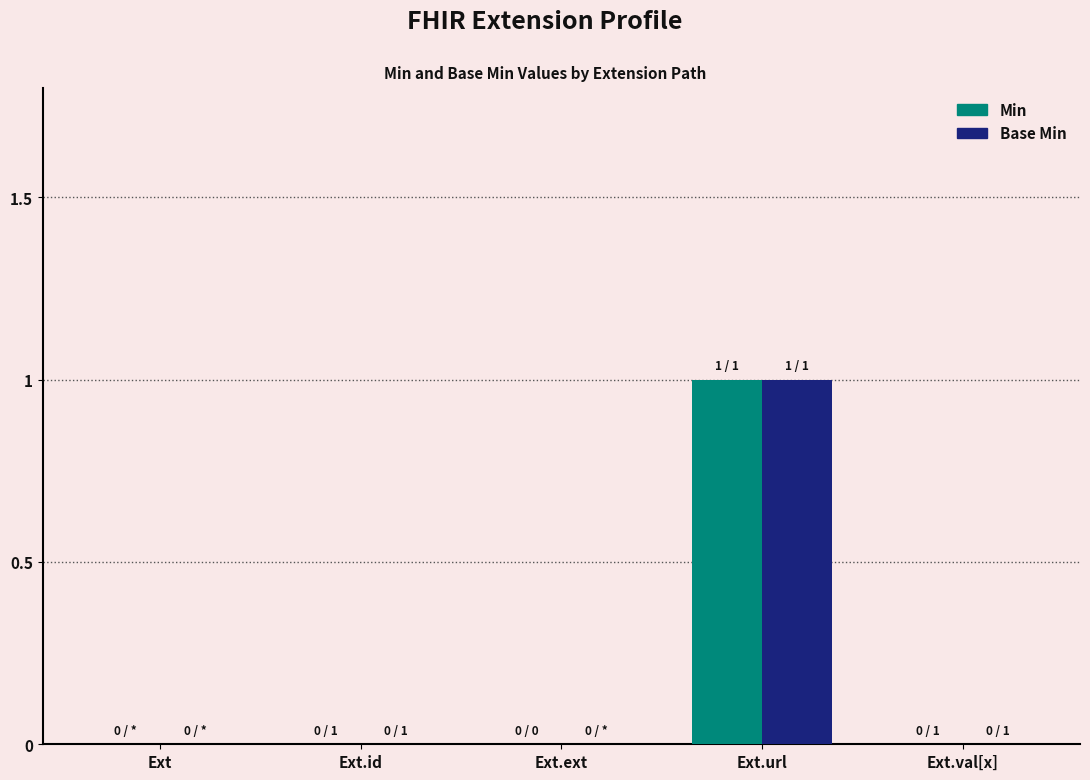

True or false: Min has a value of 0 at Ext.id.

True